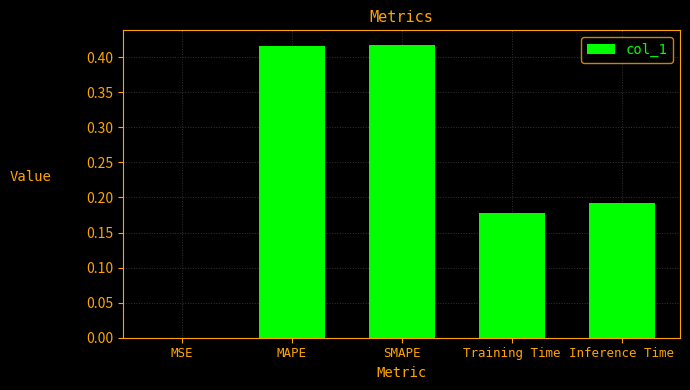

What is the sum of all values?

1.2